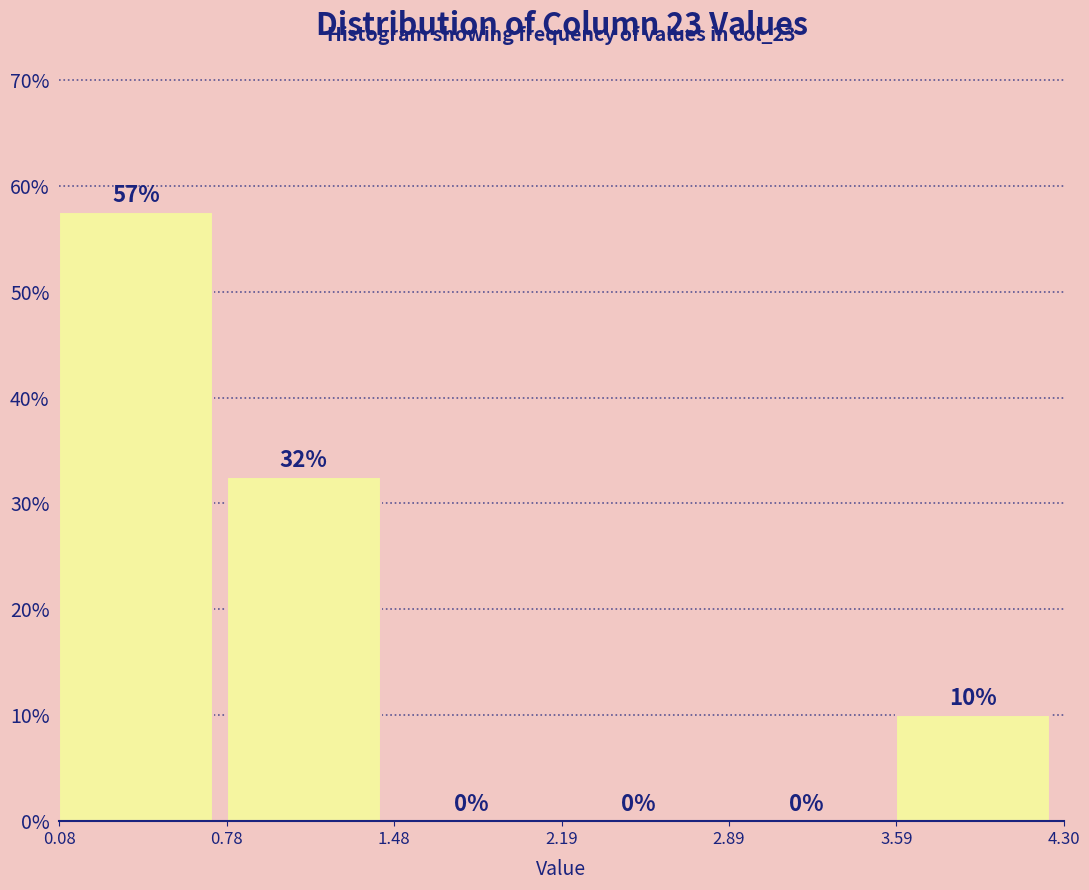

Which range on the x-axis has the tallest bar?

0.08 to 0.78